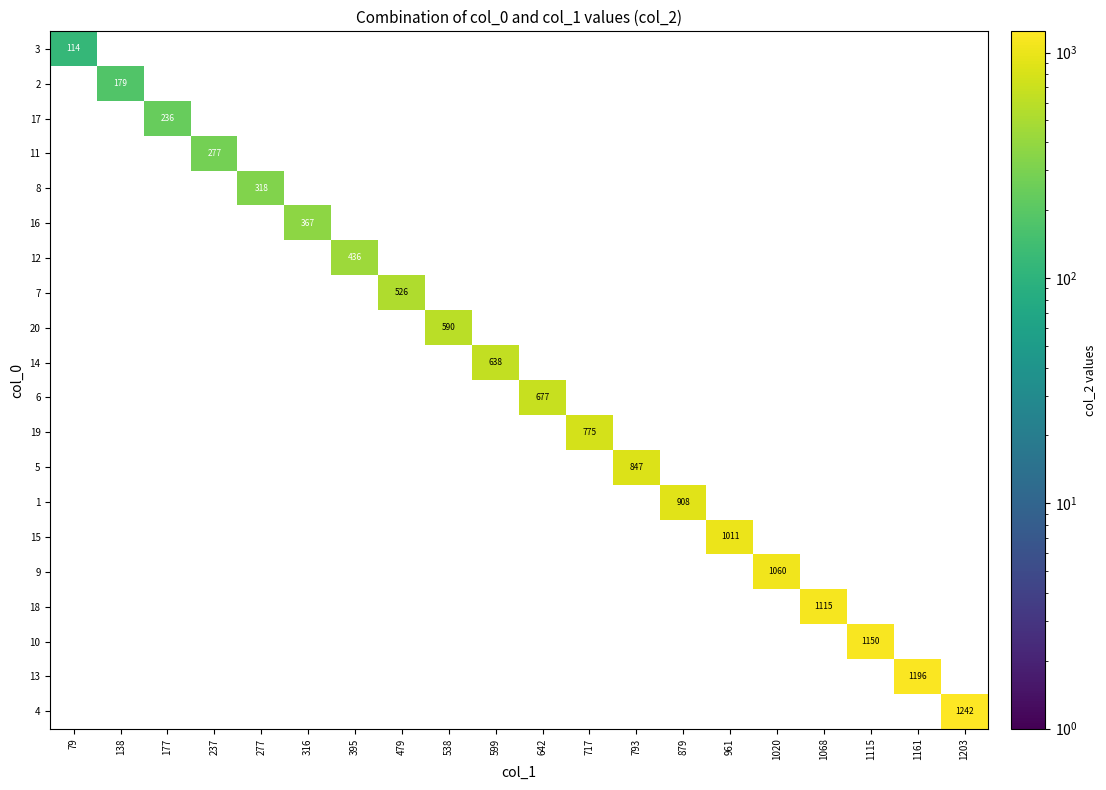

What is the maximum value shown in the chart?

1242.0